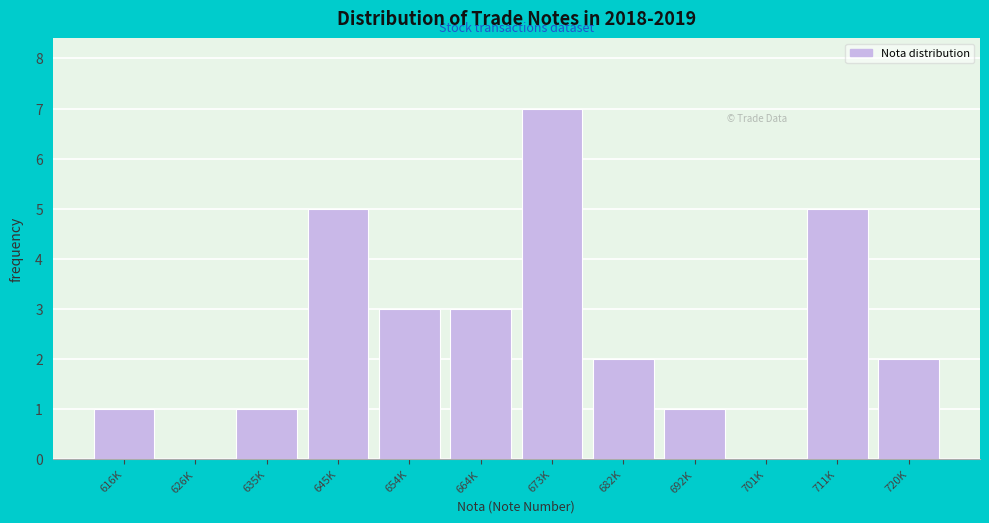

Reading left to right, list all the values displayed in this chart.

616K=1	626K=0	635K=1	645K=5	654K=3	664K=3	673K=7	682K=2	692K=1	701K=0	711K=5	720K=2